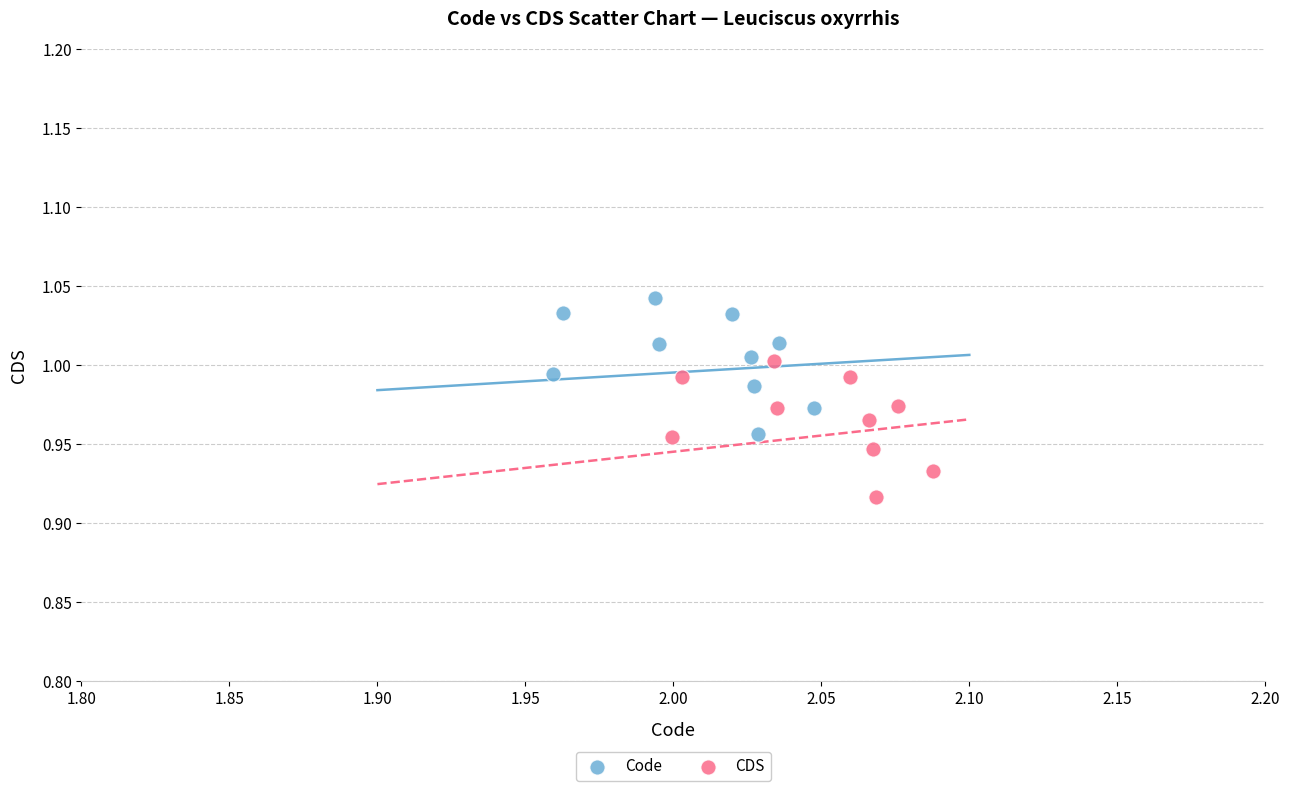

Which series contains the highest Y value?

Code